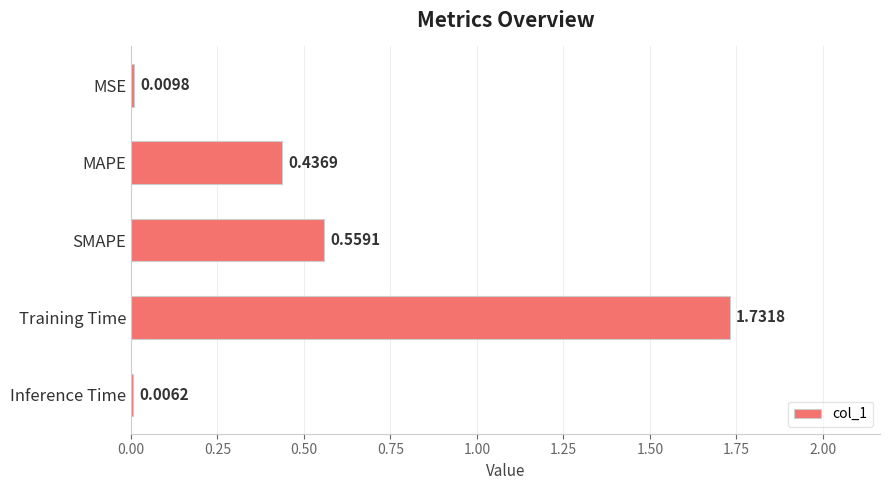

Which has a higher value, SMAPE or Training Time?

Training Time